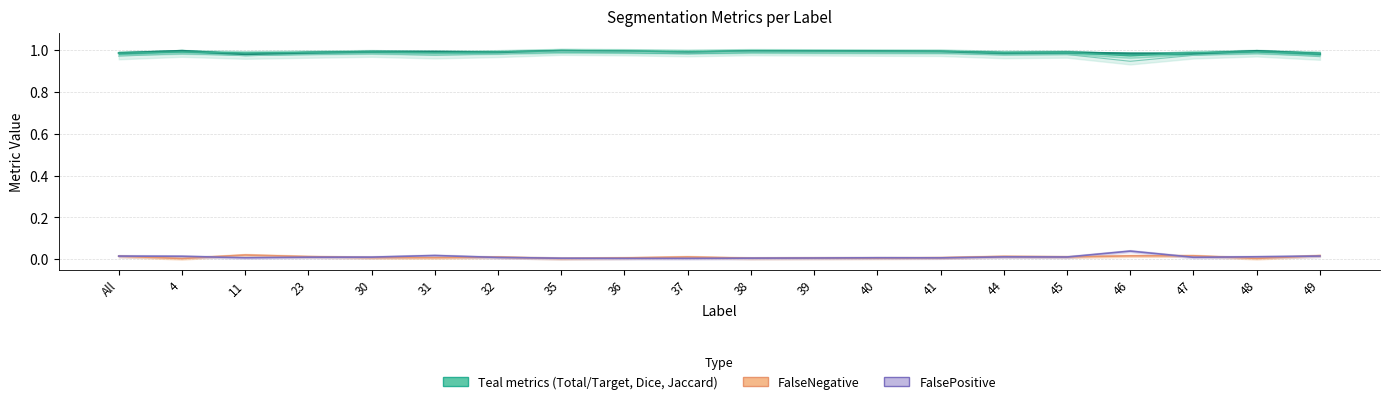

Which category has the lowest value in the Dice series?

46